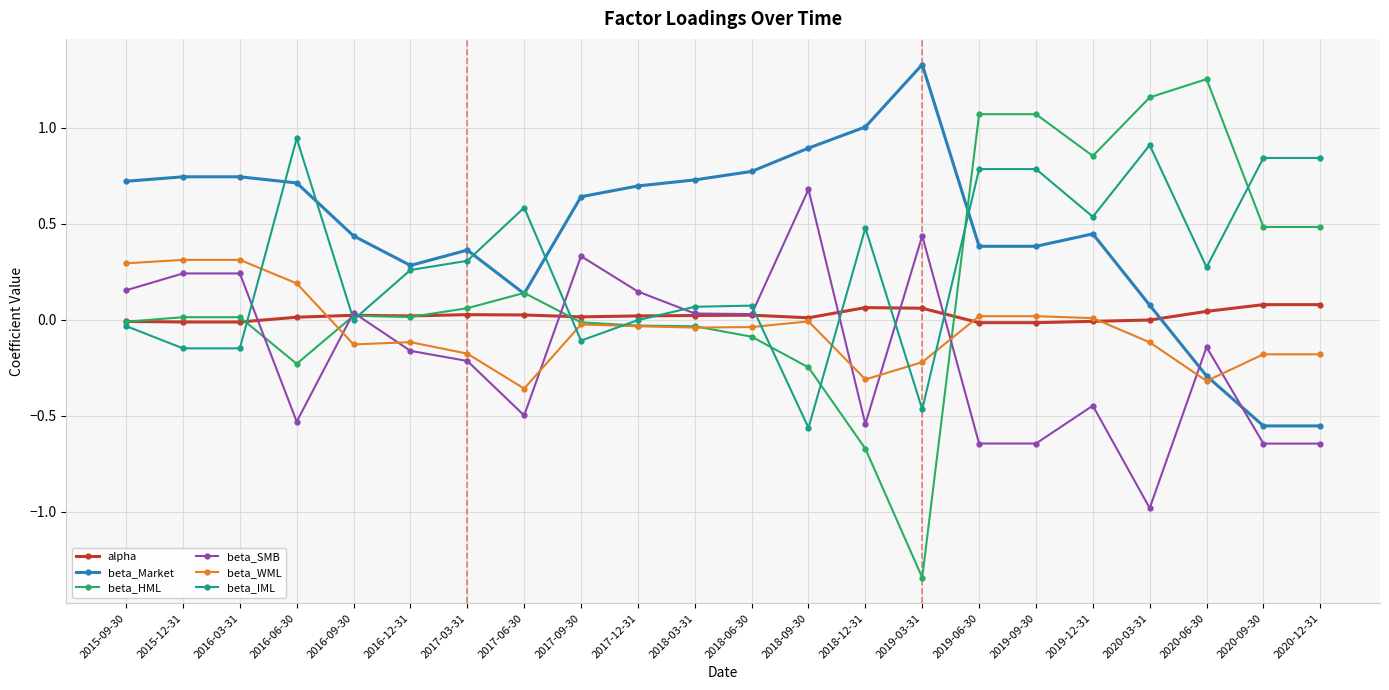

After their last crossing, which series has the higher values: beta_Market or beta_SMB?

beta_Market